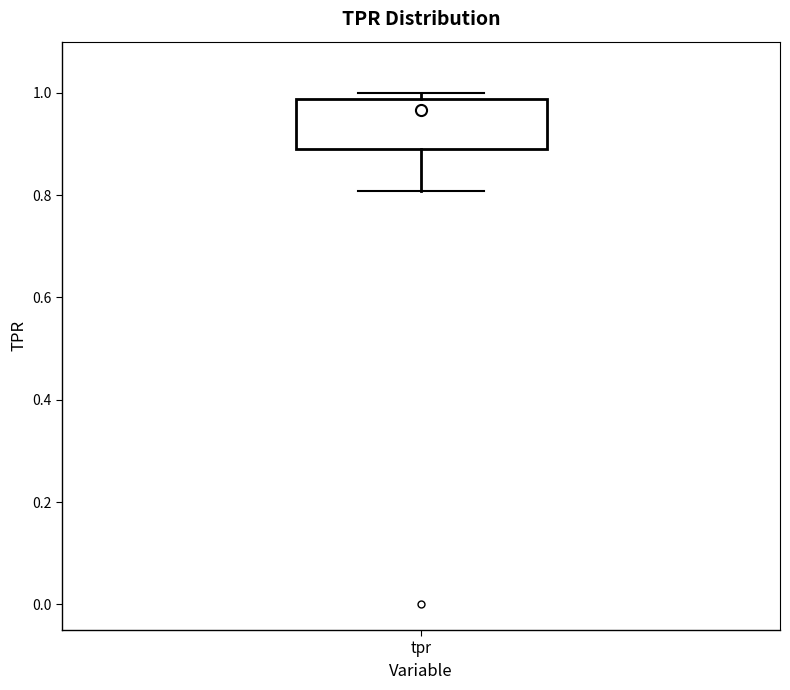

Where is the upper edge of the box for tpr on the y-axis? The values are not printed on the chart, so give them approximately, as read against the axis.

0.98